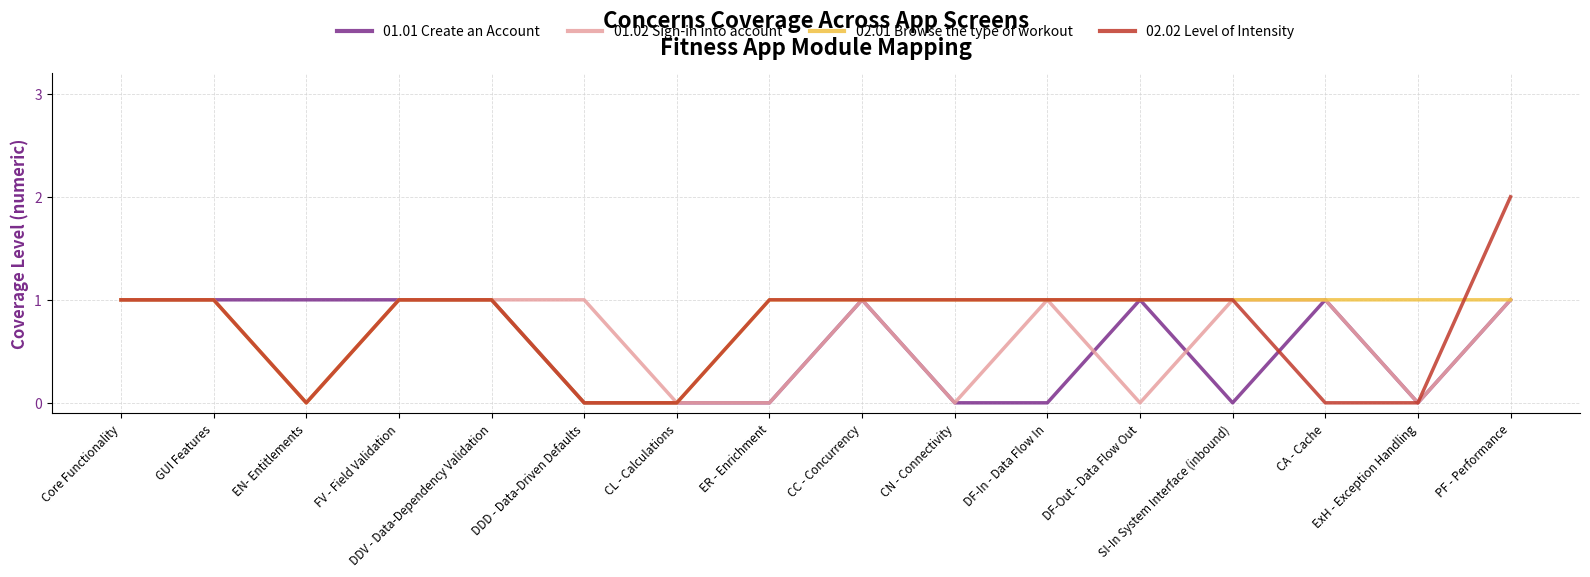

Which series has the widest spread of values?

02.02 Level of Intensity